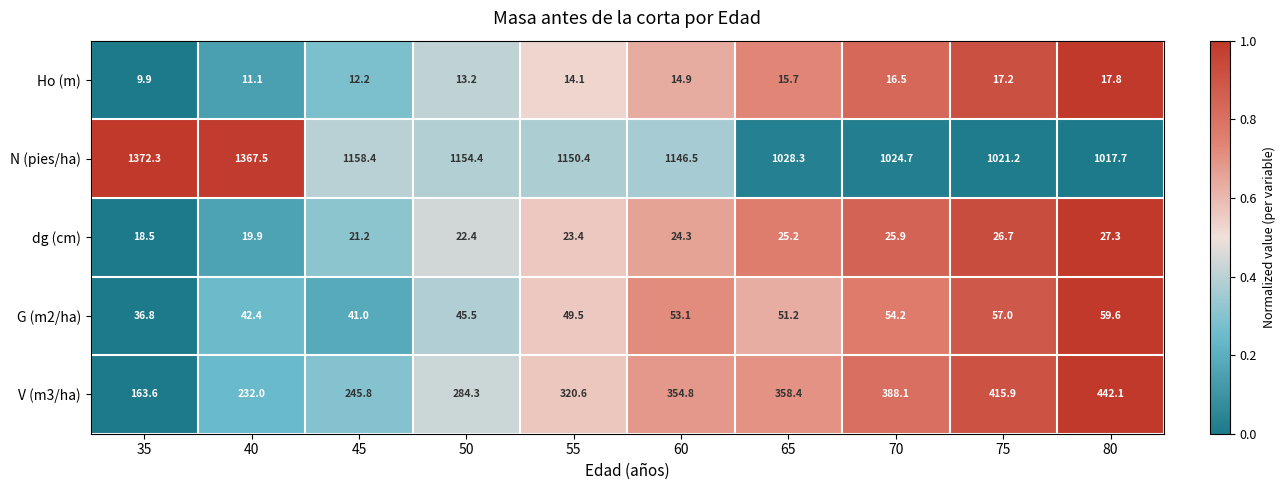

How many distinct data groups are displayed?

5